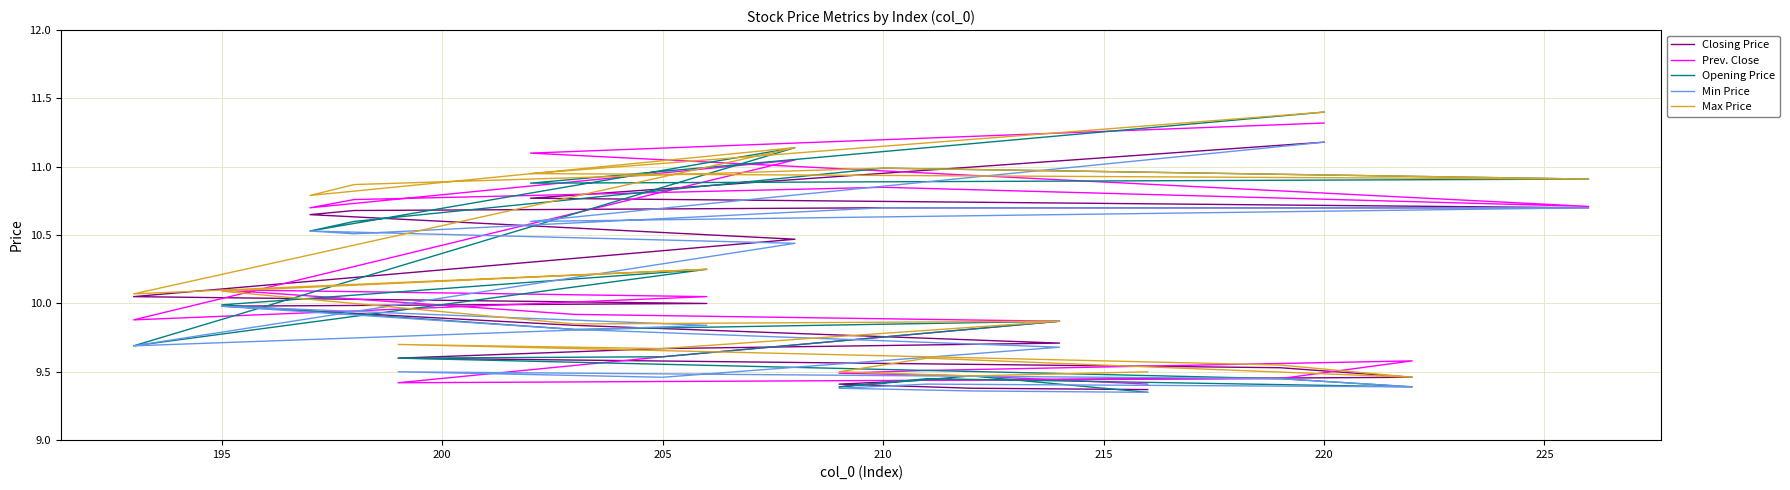

Which series has the widest spread of values?

Opening Price